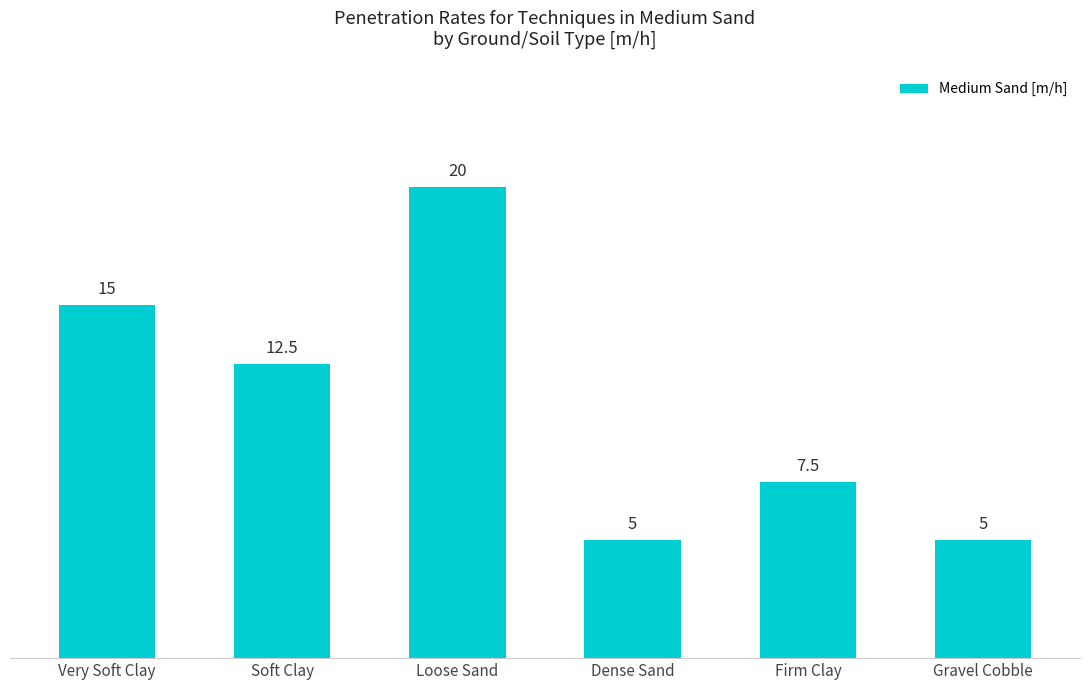

What position from the left is Gravel Cobble?

6